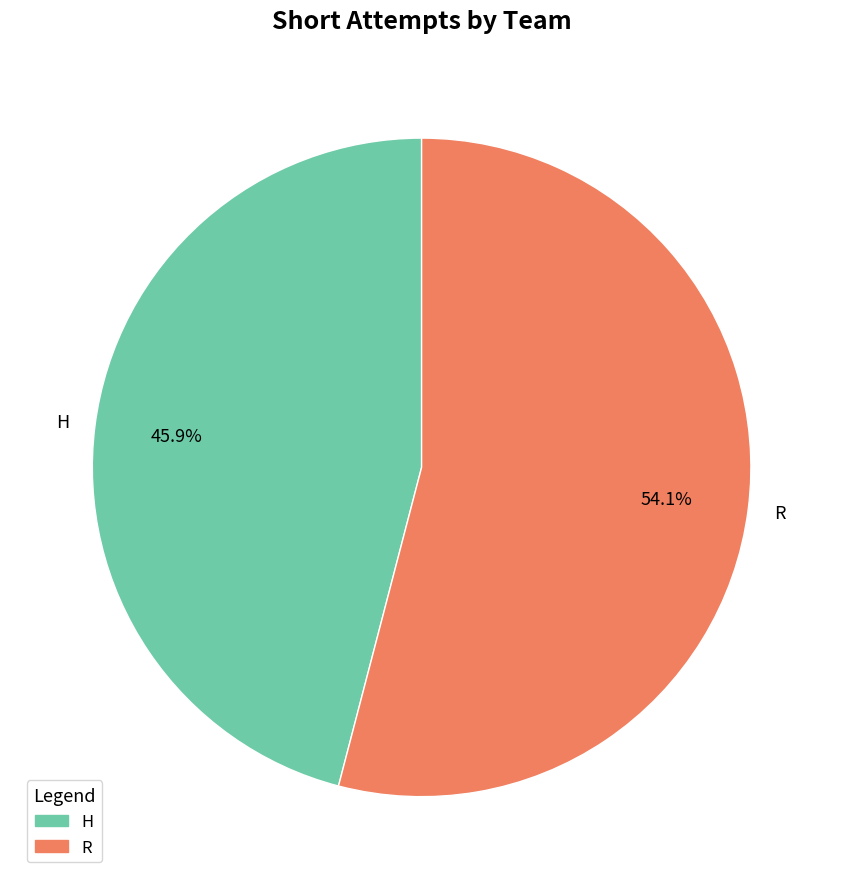

True or false: H accounts for 52% of the total.

False